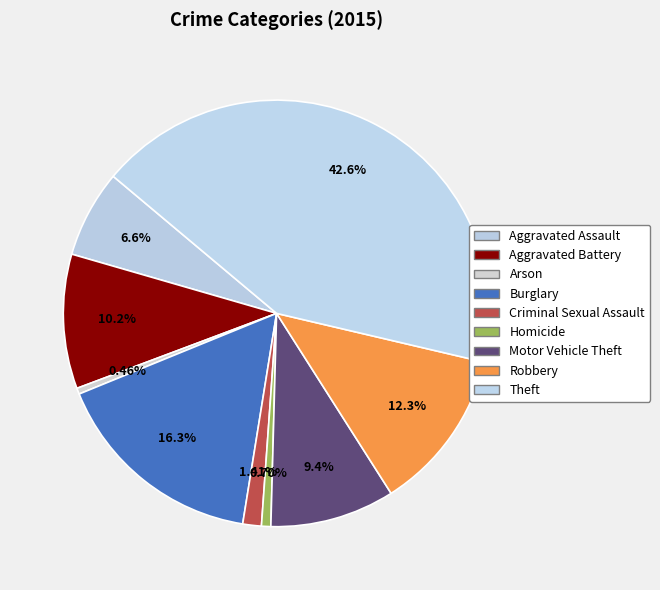

To the nearest percent, what is the combined percentage of Criminal Sexual Assault and Burglary?

18%